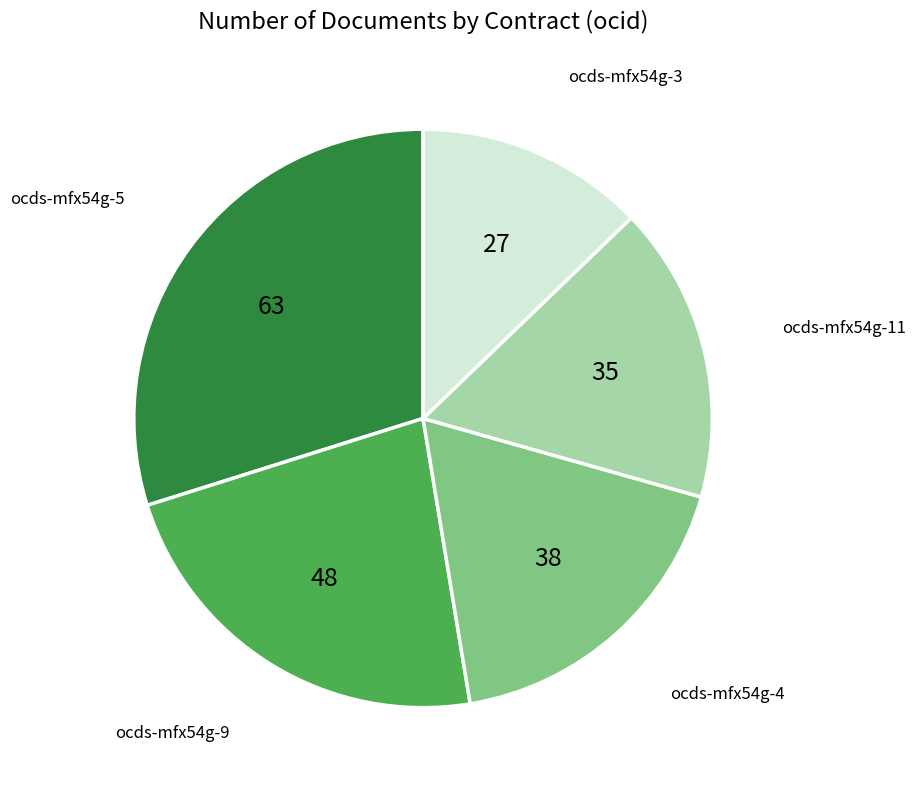

Which slice is the largest?

ocds-mfx54g-5